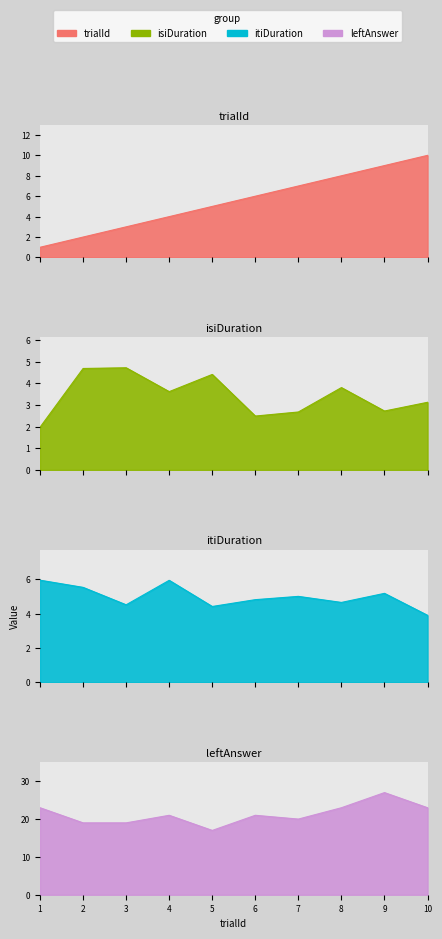

Which series has the widest spread of values?

leftAnswer